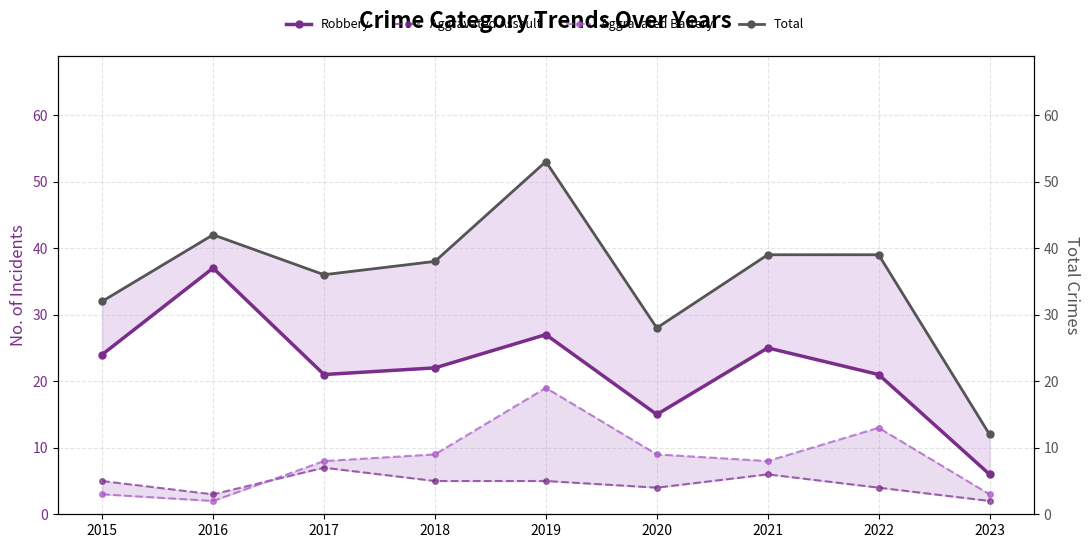

Reading left to right, what are all the values shown in this chart?

Robbery: 2015=24	2016=37	2017=21	2018=22	2019=27	2020=15	2021=25	2022=21	2023=6
Aggravated Assault: 2015=5	2016=3	2017=7	2018=5	2019=5	2020=4	2021=6	2022=4	2023=2
Aggravated Battery: 2015=3	2016=2	2017=8	2018=9	2019=19	2020=9	2021=8	2022=13	2023=3
Total: 2015=32	2016=42	2017=36	2018=38	2019=53	2020=28	2021=39	2022=39	2023=12